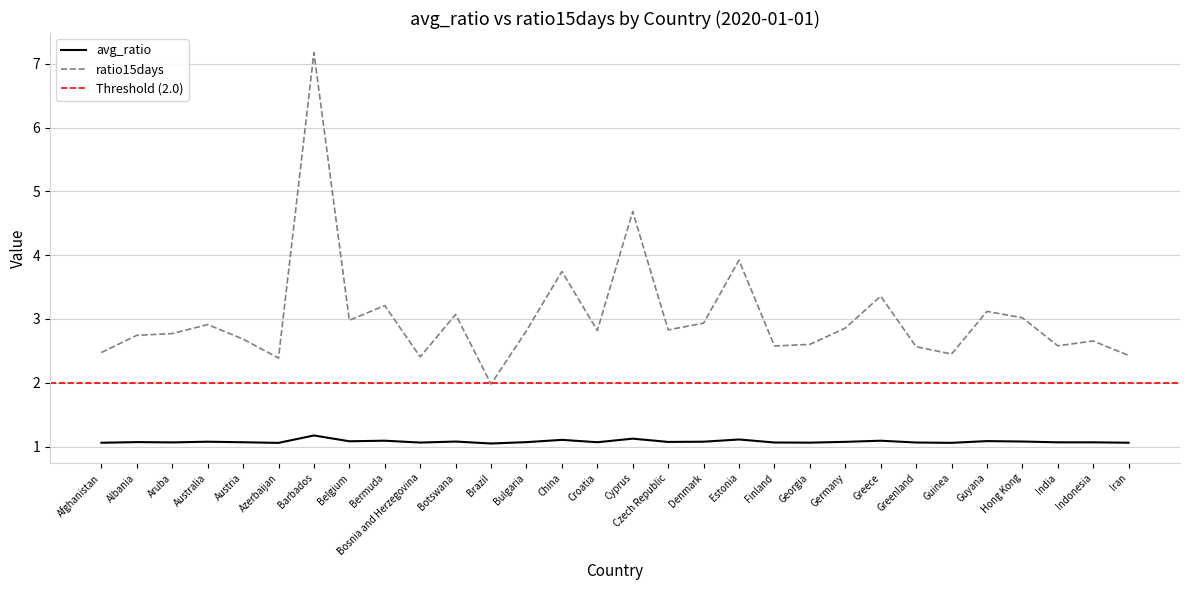

How many lines are shown in the chart?

2